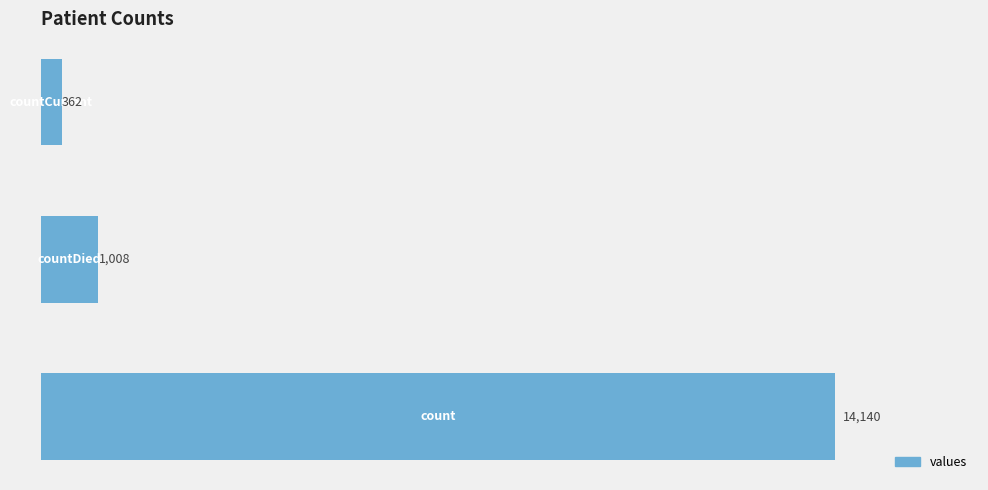

Reading bottom to top, extract all data points from this chart.

14140	1008	362